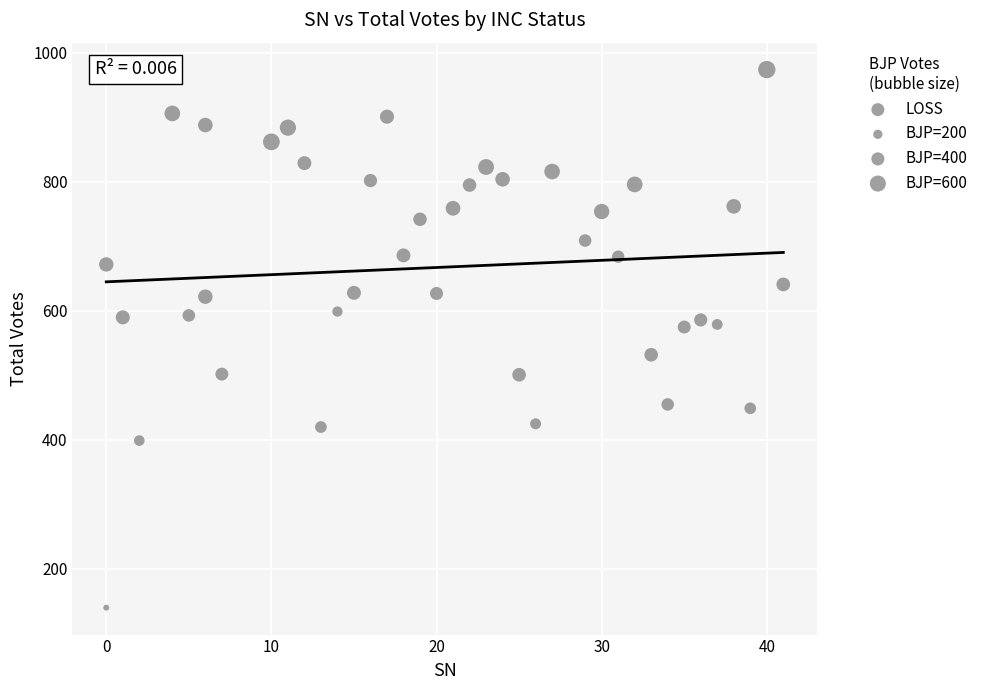

What is the range of X values (max minus min)?

41